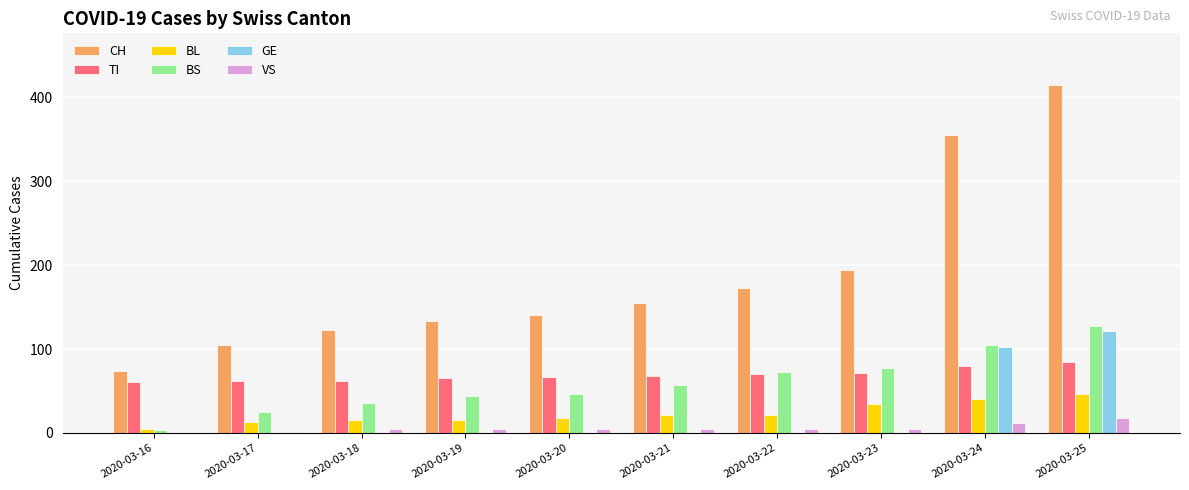

Is it true that TI equals 123 at 2020-03-24?

False